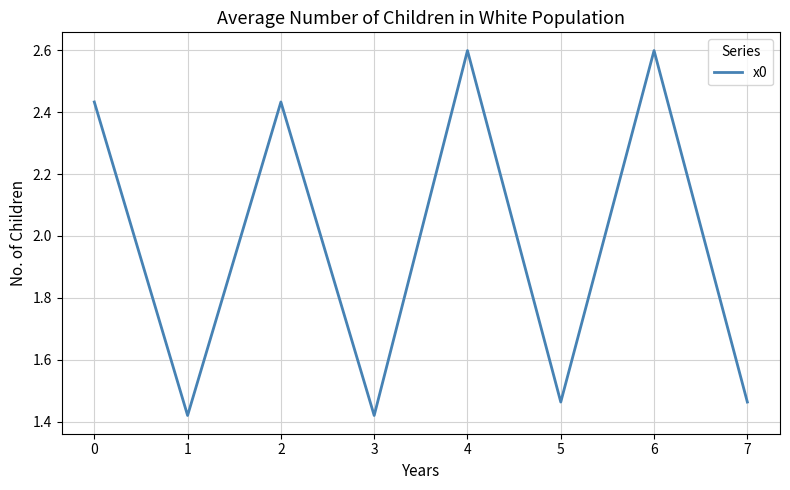

Approximately how many times larger is the value at 0 compared to 3?

1.7